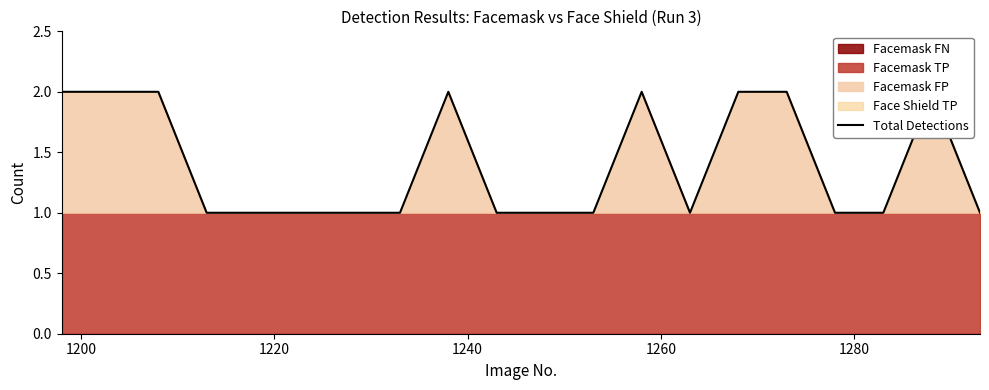

Where is the data nearest to the value 1?

1240